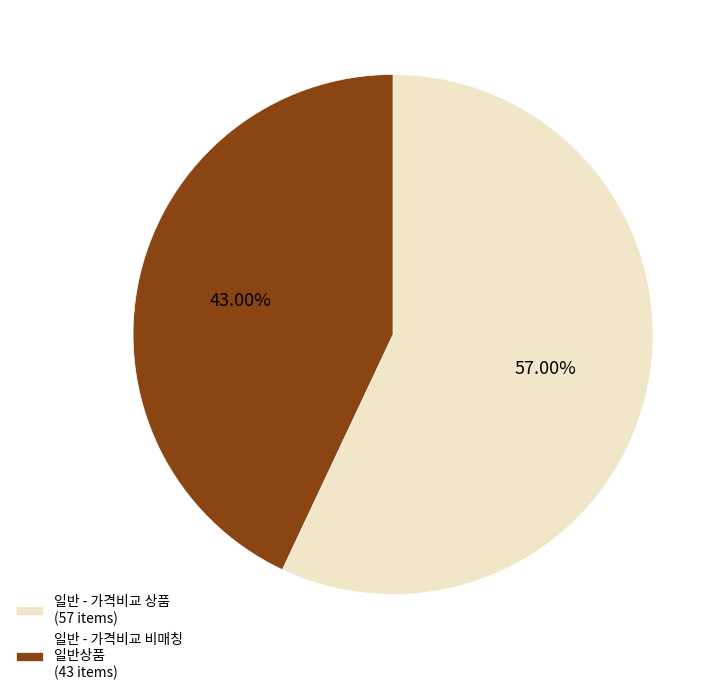

Which category has the biggest portion of the pie?

일반 - 가격비교 상품